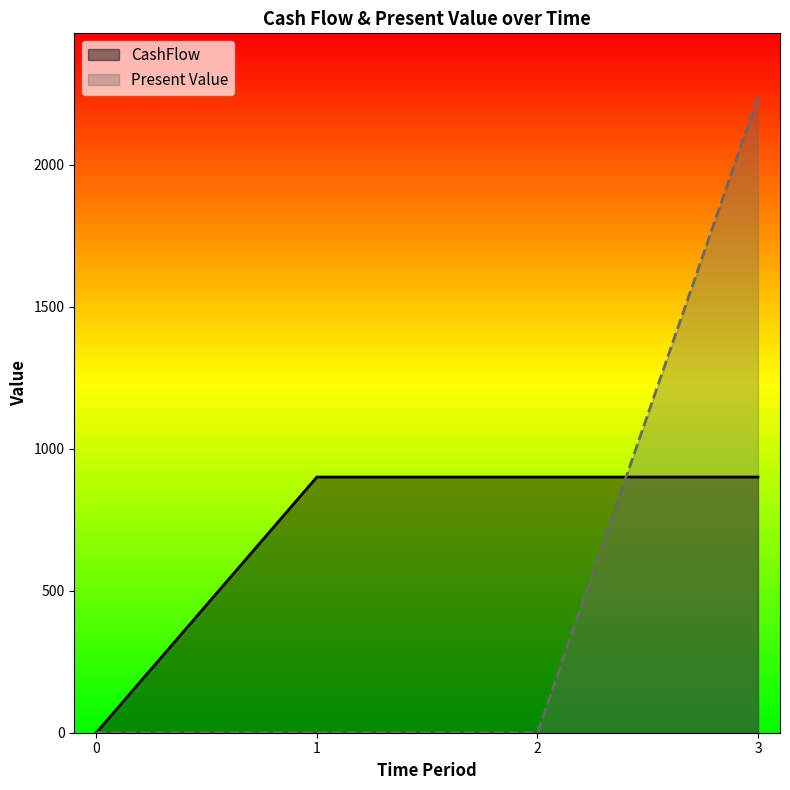

What is the difference between the maximum and minimum values in the CashFlow series?

900.0